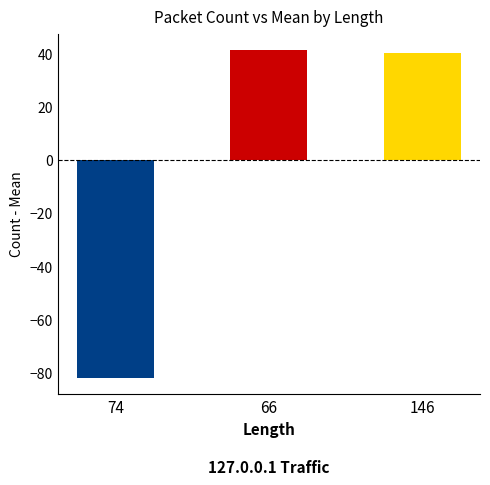

What is the label of the 3rd bar from the left?

146